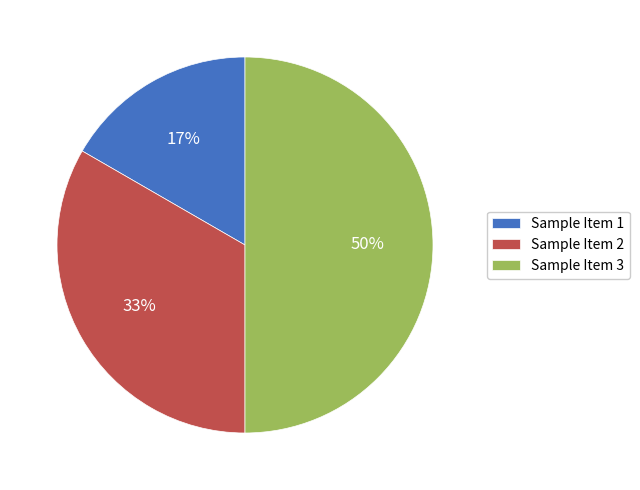

Rank the categories by value from highest to lowest.

Sample Item 3, Sample Item 2, Sample Item 1